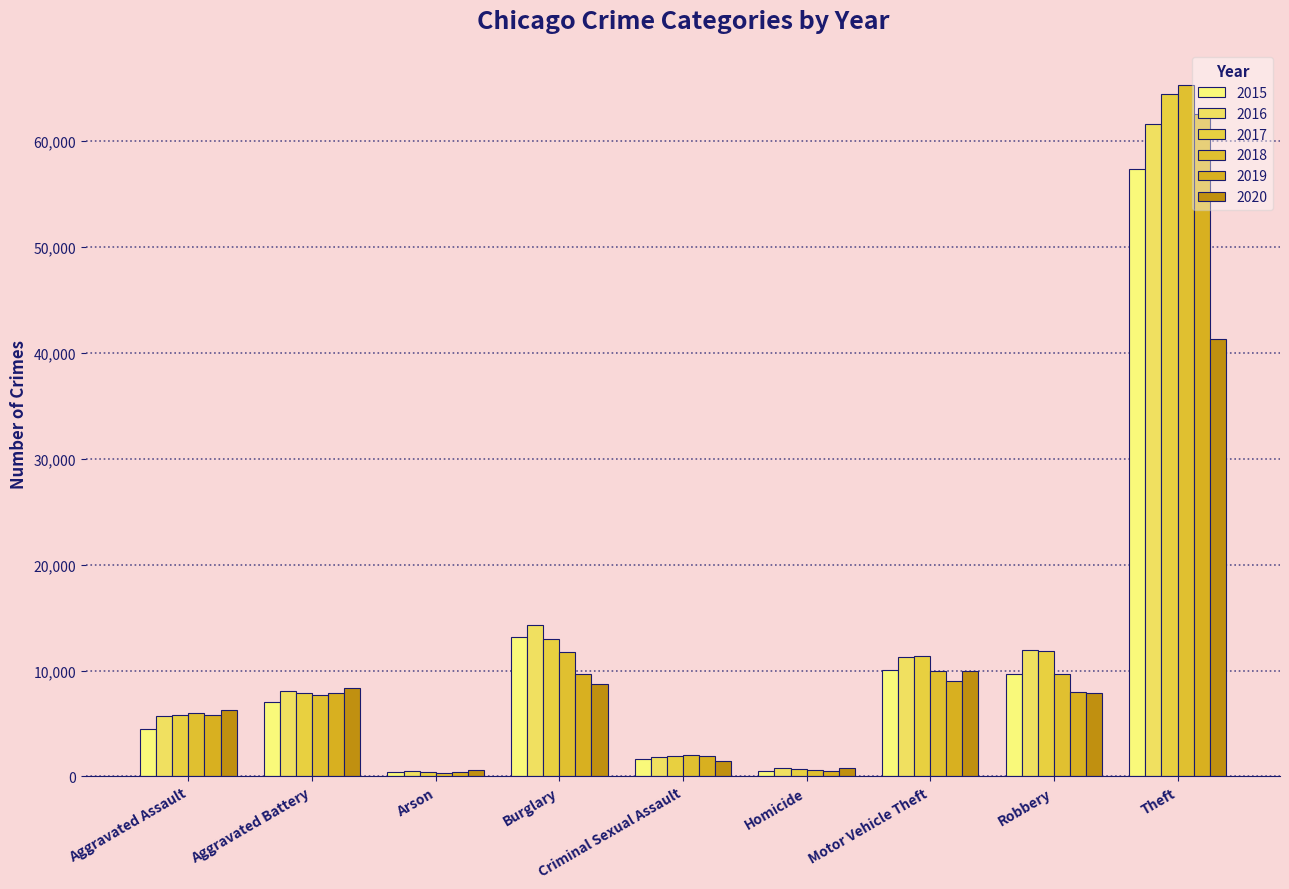

Reading right to left, extract all data points from this chart.

2015: Theft=57350	Robbery=9638	Motor Vehicle Theft=10068	Homicide=496	Criminal Sexual Assault=1687	Burglary=13184	Arson=448	Aggravated Battery=7019	Aggravated Assault=4480
2016: Theft=61621	Robbery=11960	Motor Vehicle Theft=11286	Homicide=786	Criminal Sexual Assault=1844	Burglary=14289	Arson=515	Aggravated Battery=8086	Aggravated Assault=5712
2017: Theft=64386	Robbery=11880	Motor Vehicle Theft=11380	Homicide=672	Criminal Sexual Assault=1960	Burglary=13001	Arson=444	Aggravated Battery=7845	Aggravated Assault=5793
2018: Theft=65287	Robbery=9681	Motor Vehicle Theft=9985	Homicide=588	Criminal Sexual Assault=2015	Burglary=11747	Arson=373	Aggravated Battery=7735	Aggravated Assault=6001
2019: Theft=62492	Robbery=7995	Motor Vehicle Theft=8976	Homicide=499	Criminal Sexual Assault=1903	Burglary=9638	Arson=376	Aggravated Battery=7857	Aggravated Assault=5841
2020: Theft=41326	Robbery=7855	Motor Vehicle Theft=9959	Homicide=787	Criminal Sexual Assault=1473	Burglary=8758	Arson=588	Aggravated Battery=8320	Aggravated Assault=6263